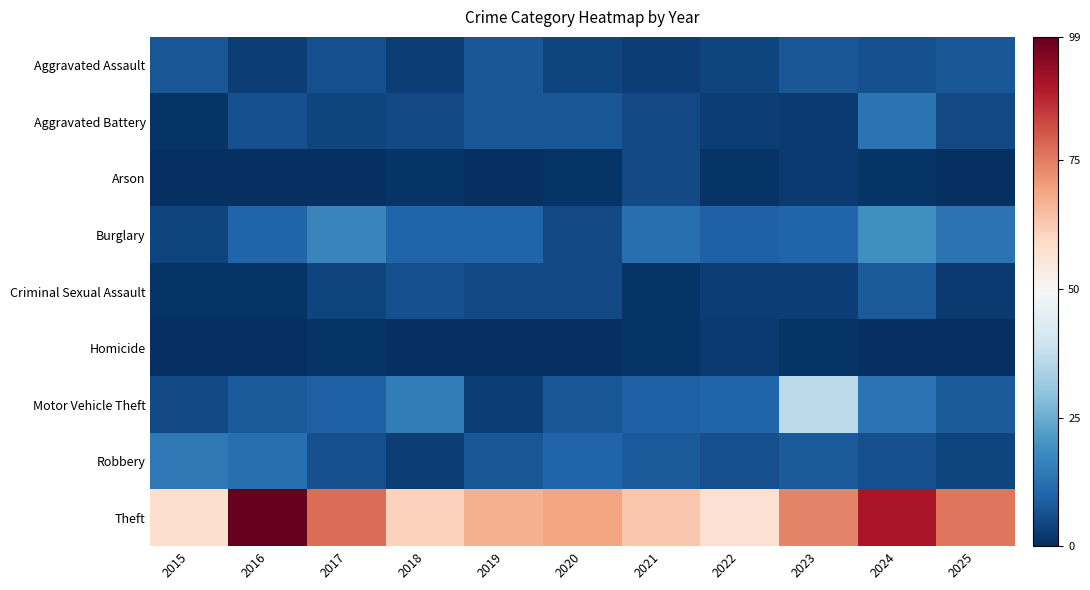

At 2015, list the series in order from largest to smallest.

Theft, Robbery, Aggravated Assault, Motor Vehicle Theft, Burglary, Aggravated Battery, Criminal Sexual Assault, Arson, Homicide